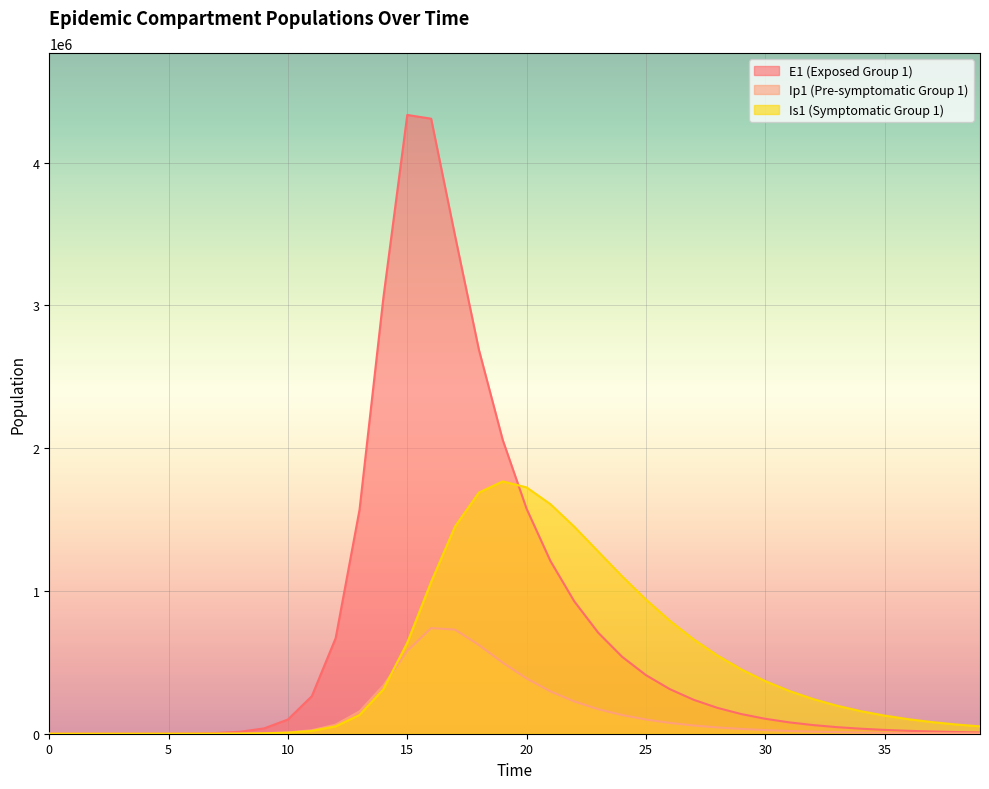

At which category does E1 reach its first local peak?

15